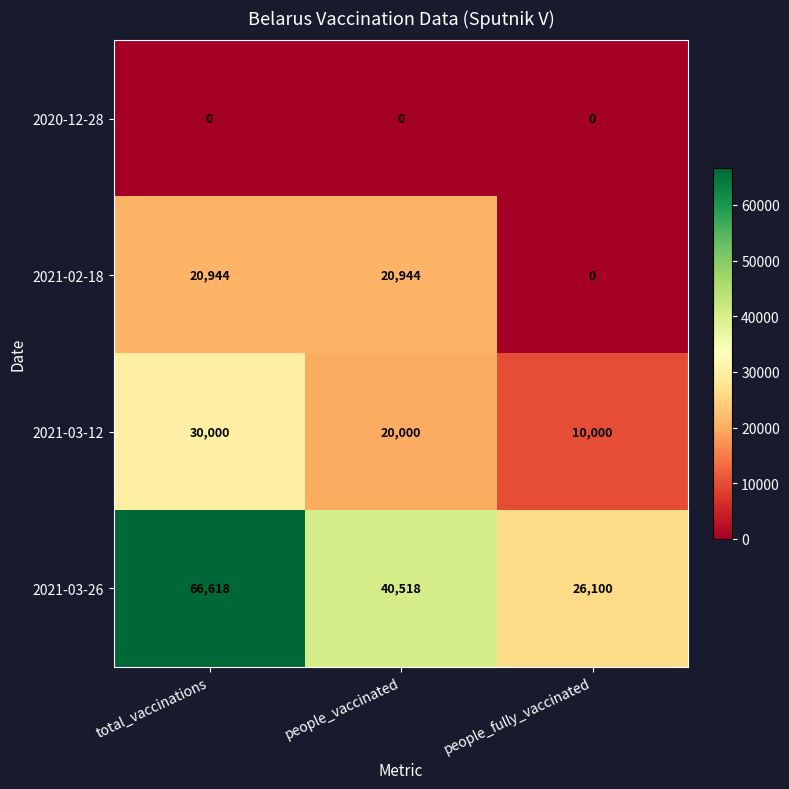

Which series changed the most between people_vaccinated and people_fully_vaccinated?

2021-02-18